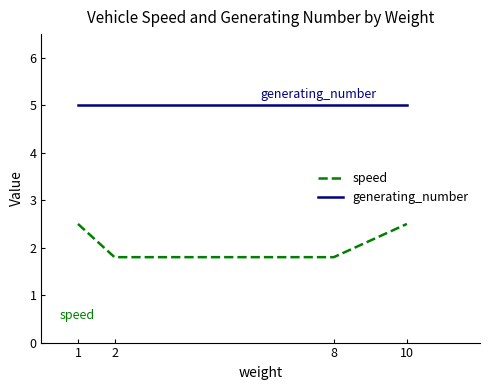

The generating_number series shows 5.0 at 2. True or false?

True